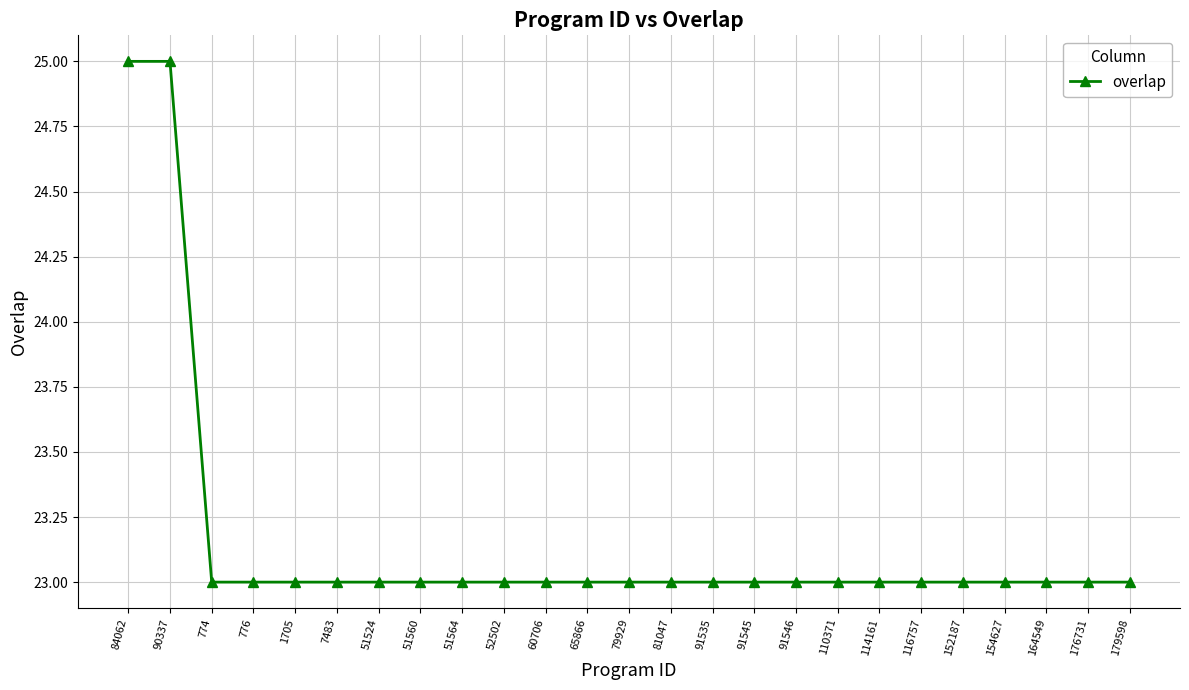

What is the label of the 14th point from the left?

81047